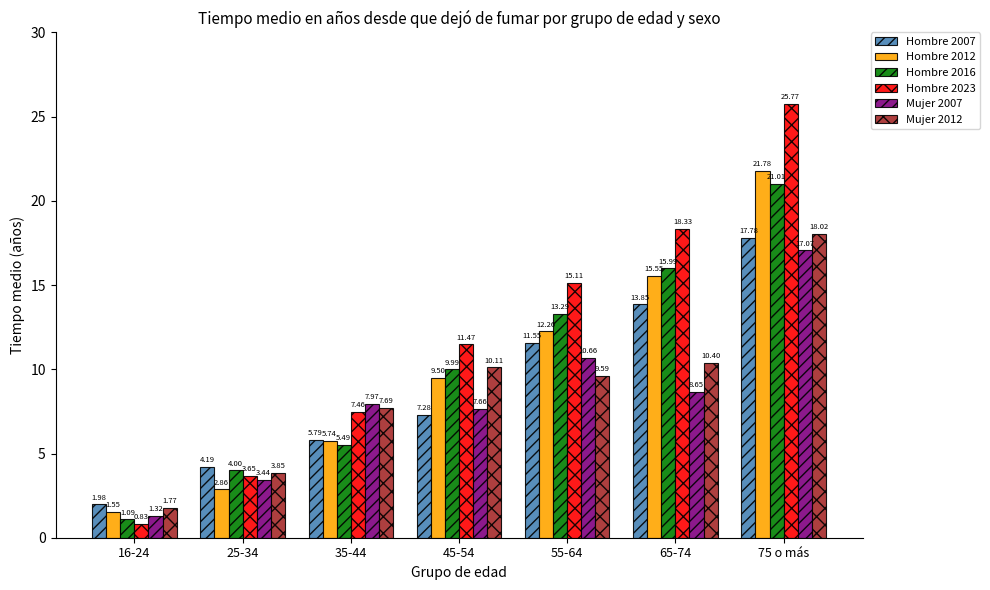

True or false: Mujer 2012 has a value of 10.1 at 45-54.

True